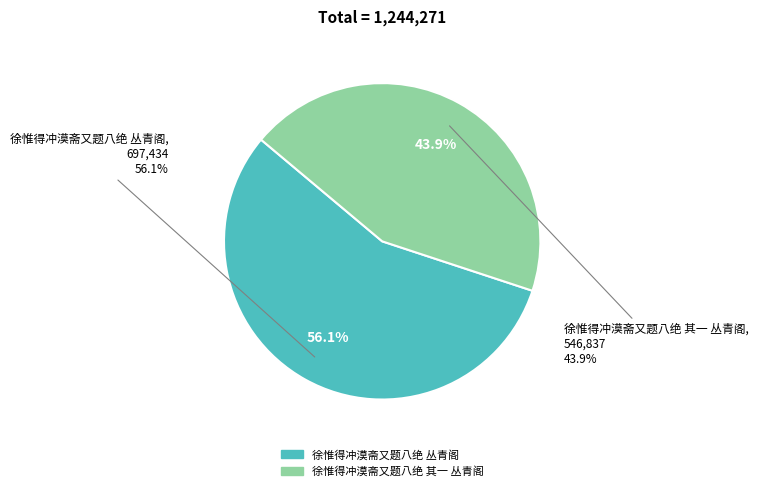

Which has a higher value, 徐惟得冲漠斋又题八绝 其一 丛青阁 or 徐惟得冲漠斋又题八绝 丛青阁?

徐惟得冲漠斋又题八绝 丛青阁